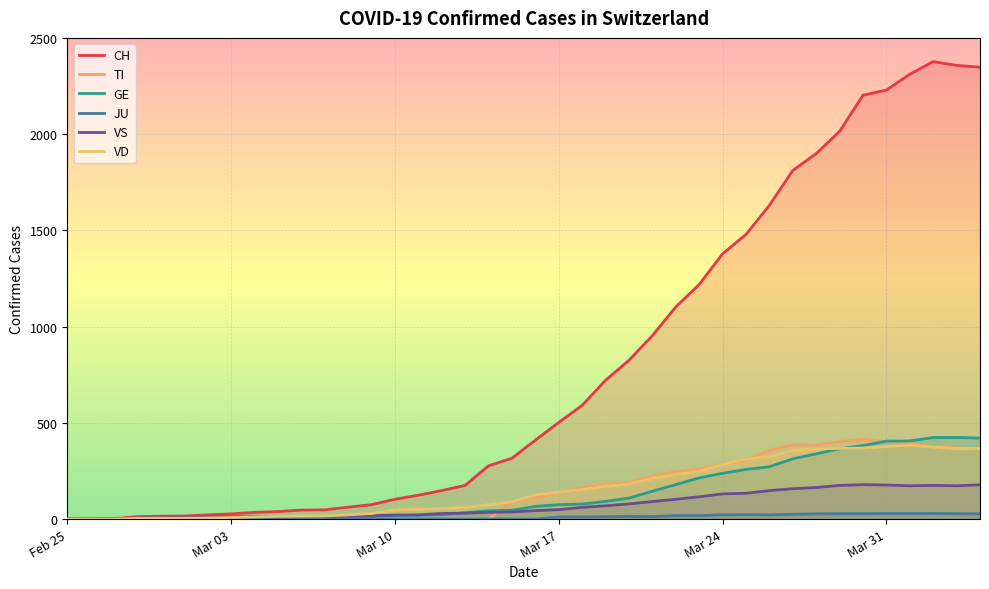

What position from the left is 2020-03-29?

34